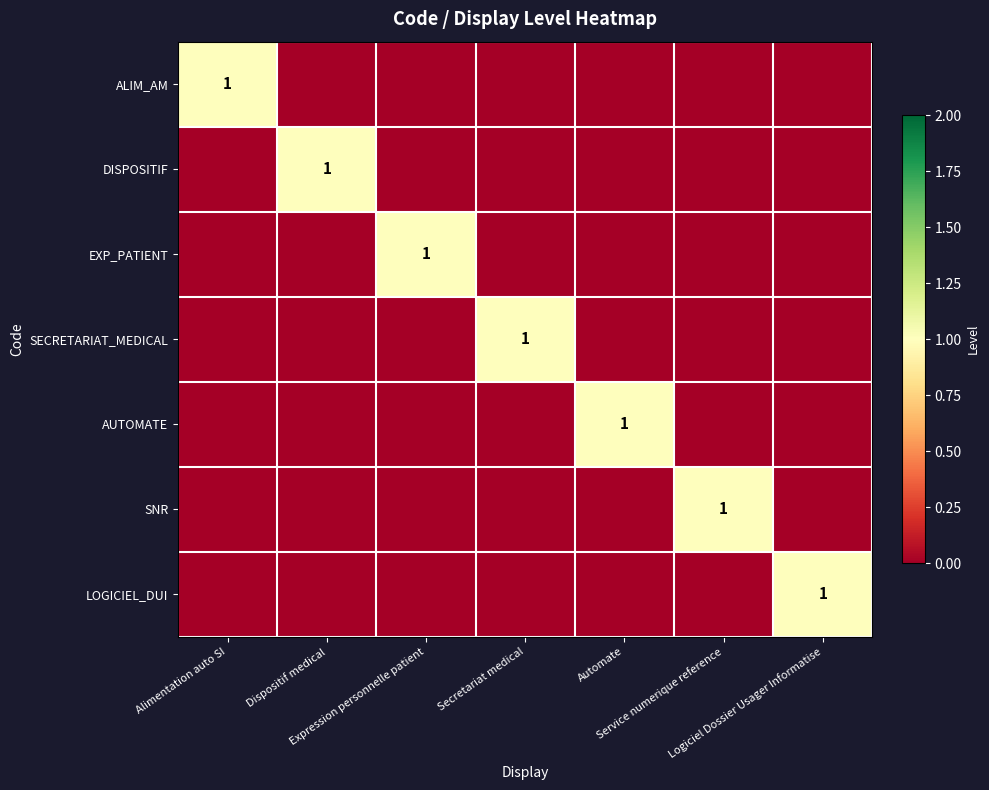

At which label does DISPOSITIF reach its peak?

Dispositif medical